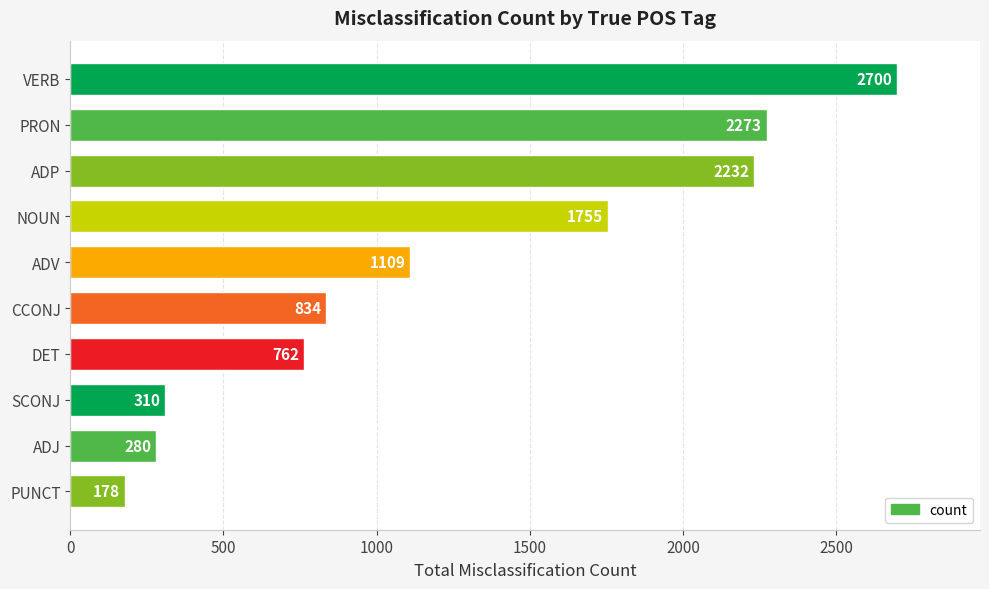

What value does the data have at ADJ, to the nearest 10?

280